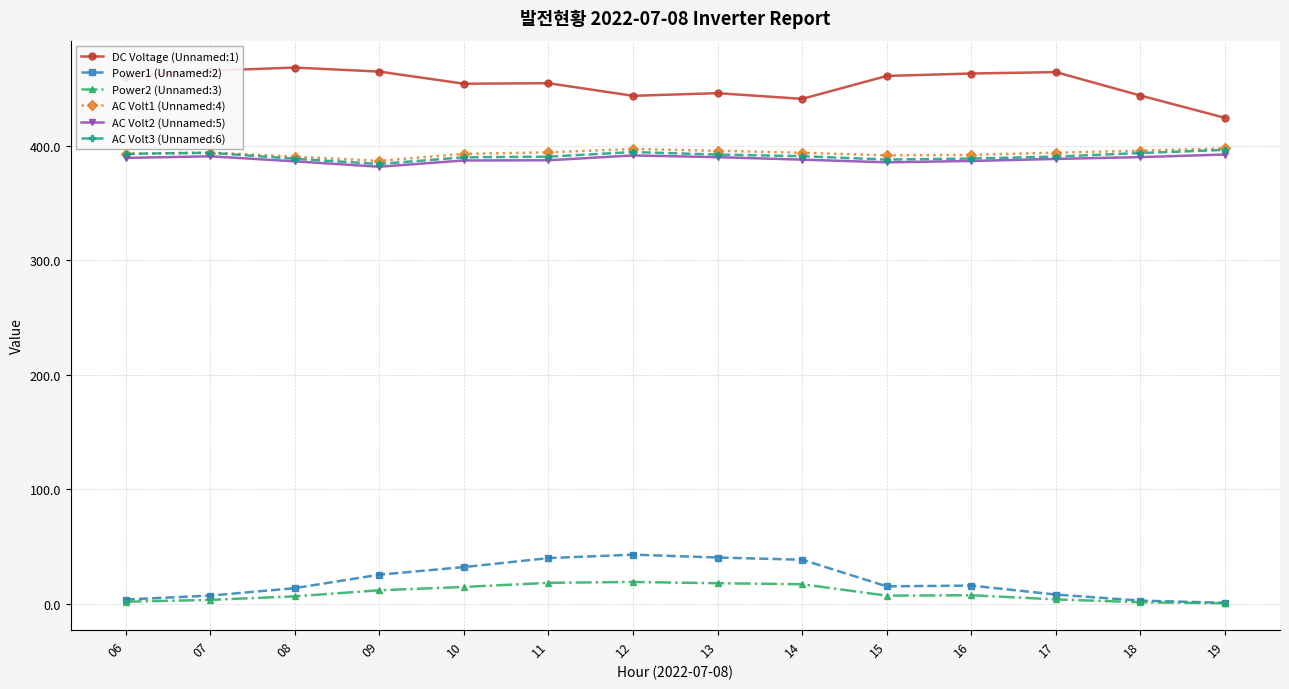

What is the smallest value displayed?

0.4